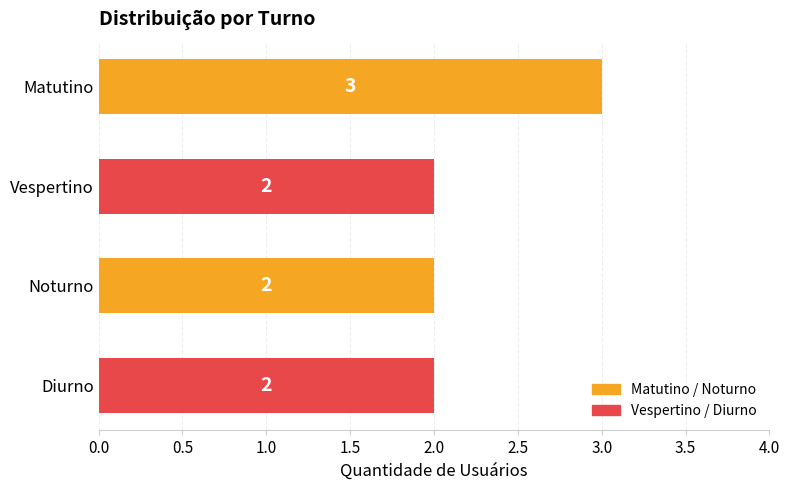

Reading top to bottom, list all the values displayed in this chart.

Matutino=3	Vespertino=2	Noturno=2	Diurno=2